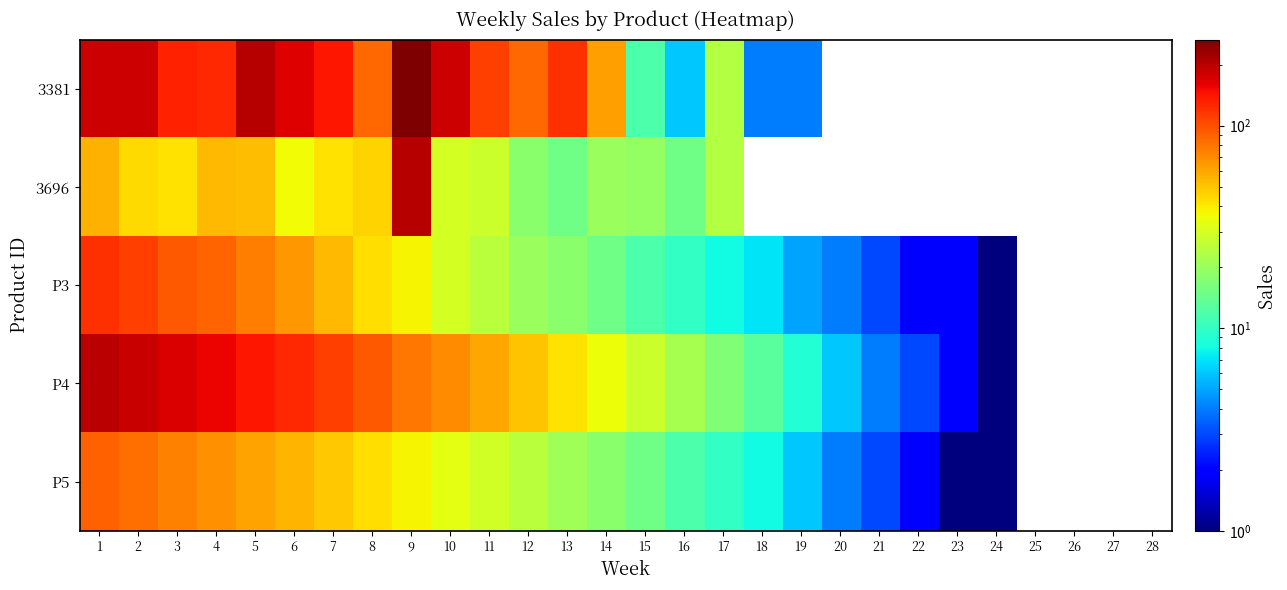

Rank the series at 2 from lowest to highest value.

3696, P5, P3, 3381, P4